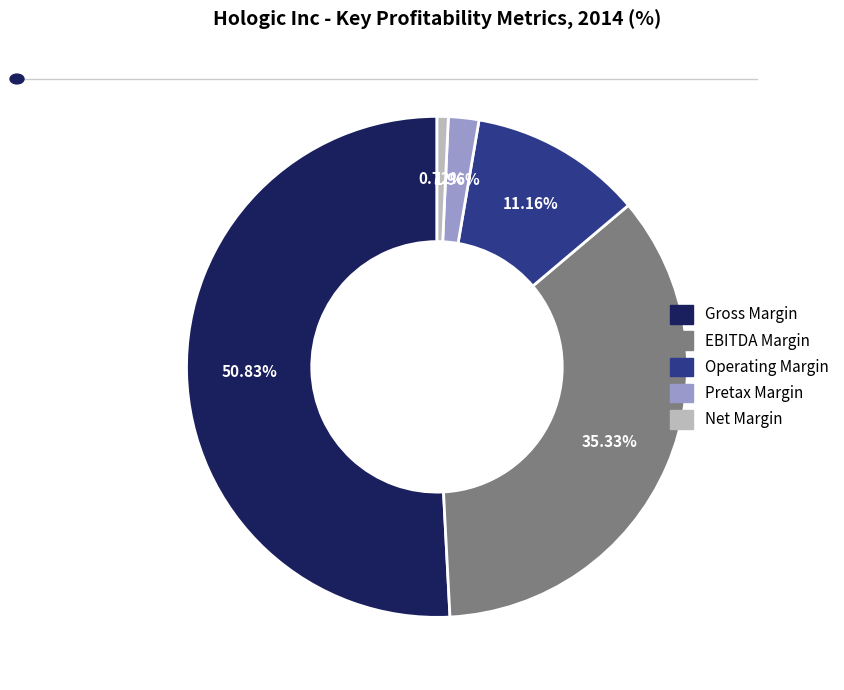

Which category has the biggest portion of the pie?

Gross Margin